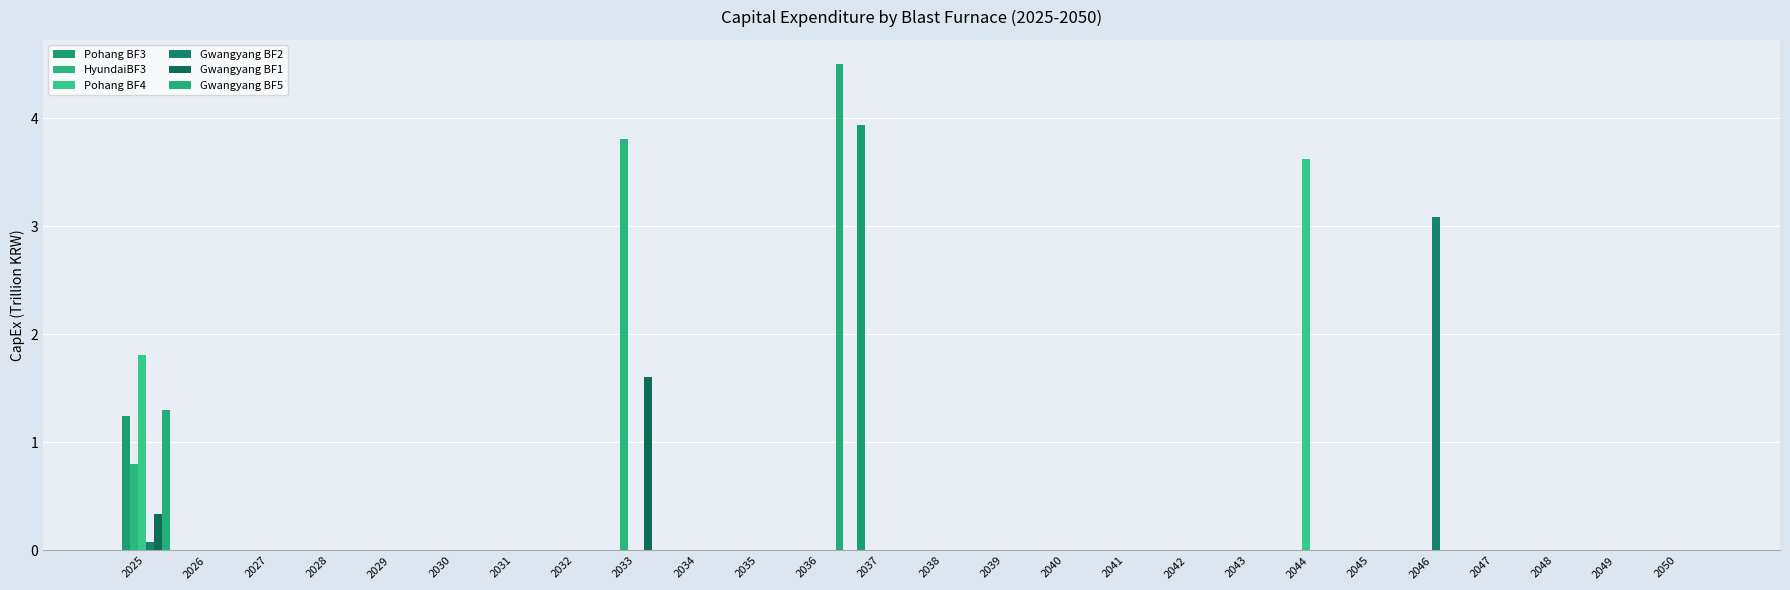

Reading left to right, transcribe all the data shown in this chart.

Pohang BF3: 1.2	0.0	0.0	0.0	0.0	0.0	0.0	0.0	0.0	0.0	0.0	0.0	3.9	0.0	0.0	0.0	0.0	0.0	0.0	0.0	0.0	0.0	0.0	0.0	0.0	0.0
HyundaiBF3: 0.8	0.0	0.0	0.0	0.0	0.0	0.0	0.0	3.8	0.0	0.0	0.0	0.0	0.0	0.0	0.0	0.0	0.0	0.0	0.0	0.0	0.0	0.0	0.0	0.0	0.0
Pohang BF4: 1.8	0.0	0.0	0.0	0.0	0.0	0.0	0.0	0.0	0.0	0.0	0.0	0.0	0.0	0.0	0.0	0.0	0.0	0.0	3.6	0.0	0.0	0.0	0.0	0.0	0.0
Gwangyang BF2: 0.1	0.0	0.0	0.0	0.0	0.0	0.0	0.0	0.0	0.0	0.0	0.0	0.0	0.0	0.0	0.0	0.0	0.0	0.0	0.0	0.0	3.1	0.0	0.0	0.0	0.0
Gwangyang BF1: 0.3	0.0	0.0	0.0	0.0	0.0	0.0	0.0	1.6	0.0	0.0	0.0	0.0	0.0	0.0	0.0	0.0	0.0	0.0	0.0	0.0	0.0	0.0	0.0	0.0	0.0
Gwangyang BF5: 1.3	0.0	0.0	0.0	0.0	0.0	0.0	0.0	0.0	0.0	0.0	4.5	0.0	0.0	0.0	0.0	0.0	0.0	0.0	0.0	0.0	0.0	0.0	0.0	0.0	0.0